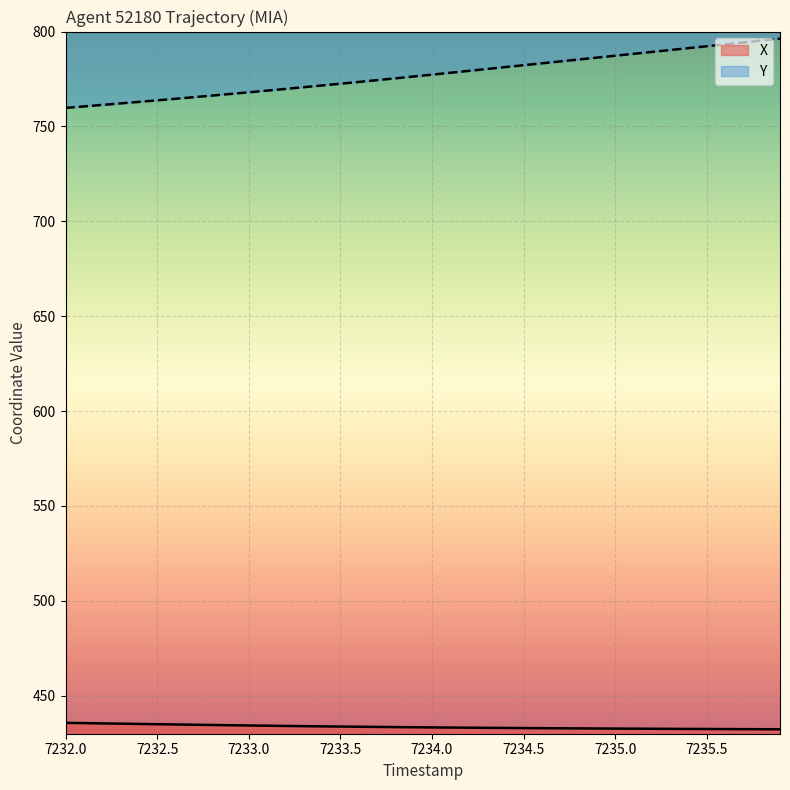

At which label does X reach its peak?

7232.0